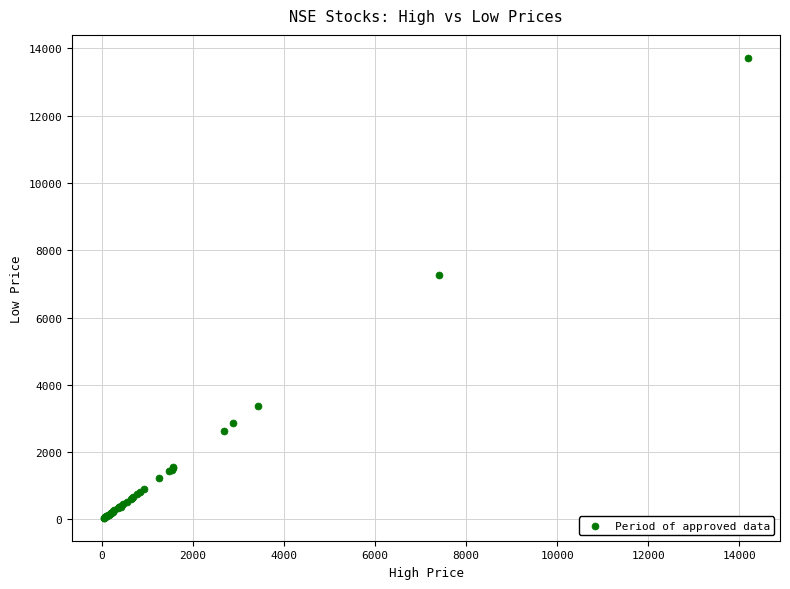

What Y value in the scatter plot is closest to 6884?

7256.0